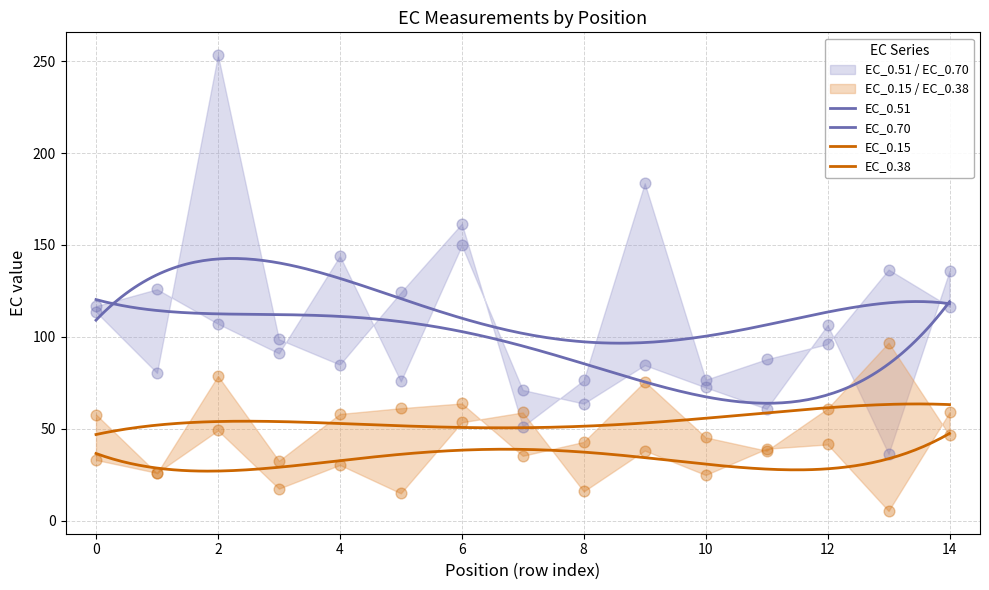

What is the total value across all series at 6?

428.5